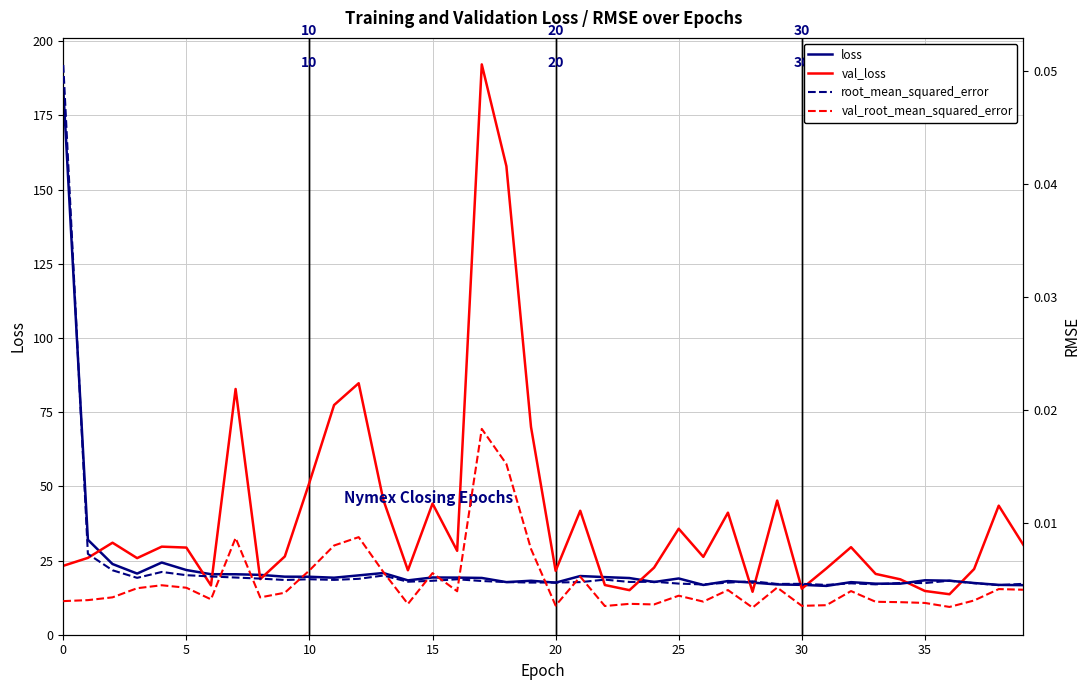

What is the maximum value shown in the chart?

192.2